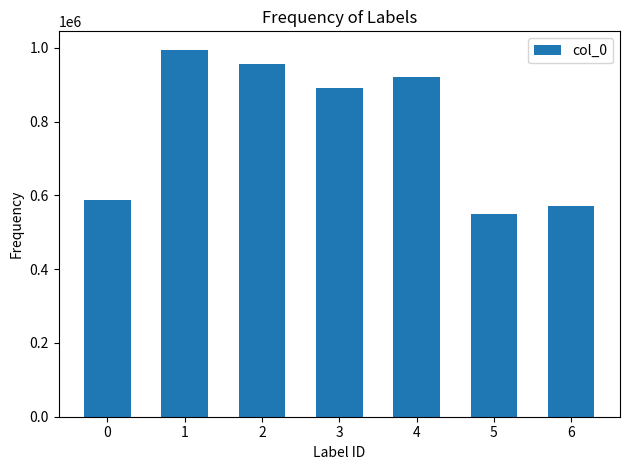

Rank the categories by value from highest to lowest.

1, 2, 4, 3, 0, 6, 5